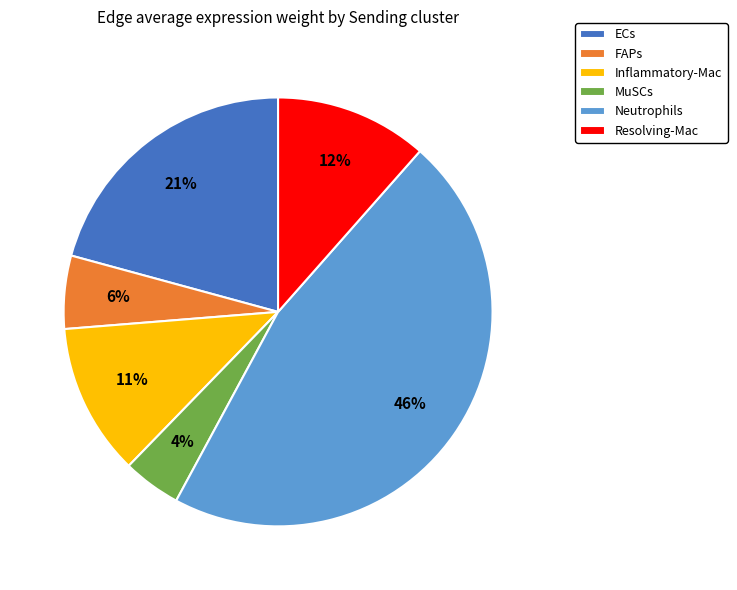

True or false: MuSCs accounts for 4% of the total.

True